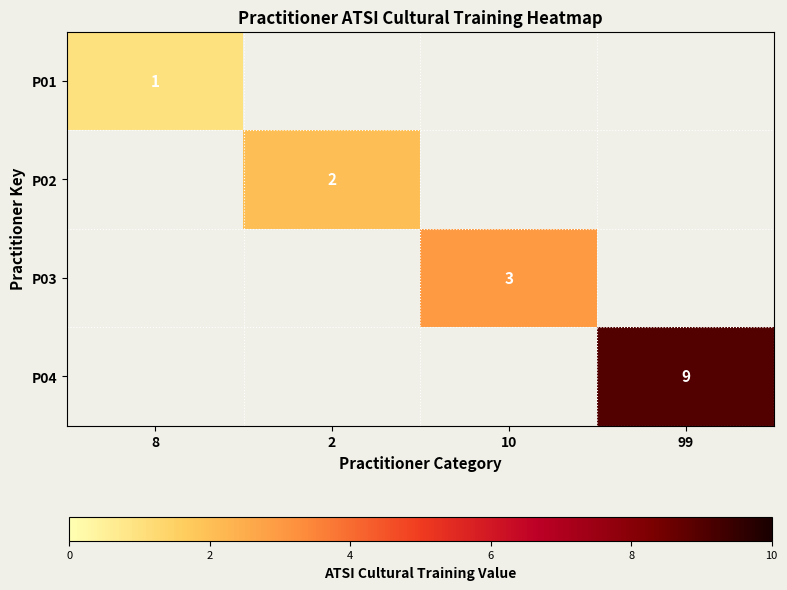

The P01 series shows 1 at 8. True or false?

True